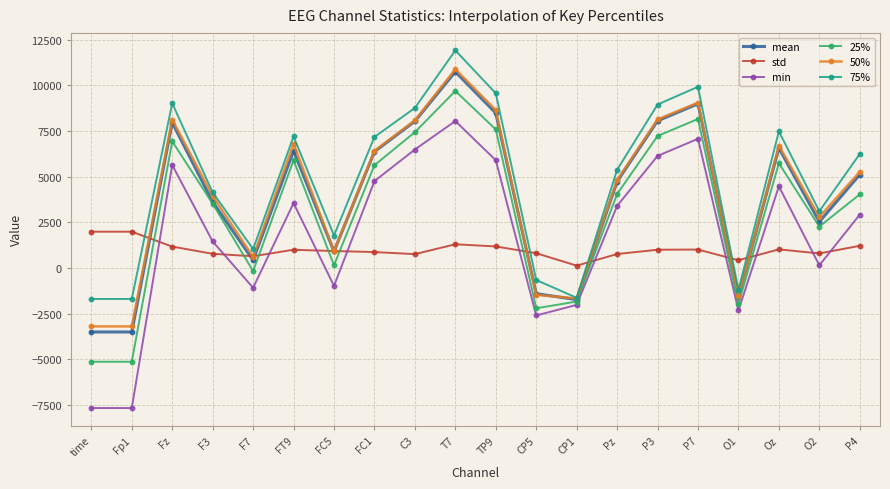

True or false: mean and std cross at least once.

True